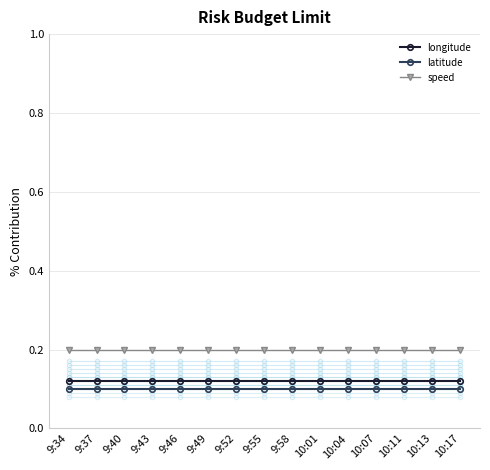

What is the maximum value shown in the chart?

0.2